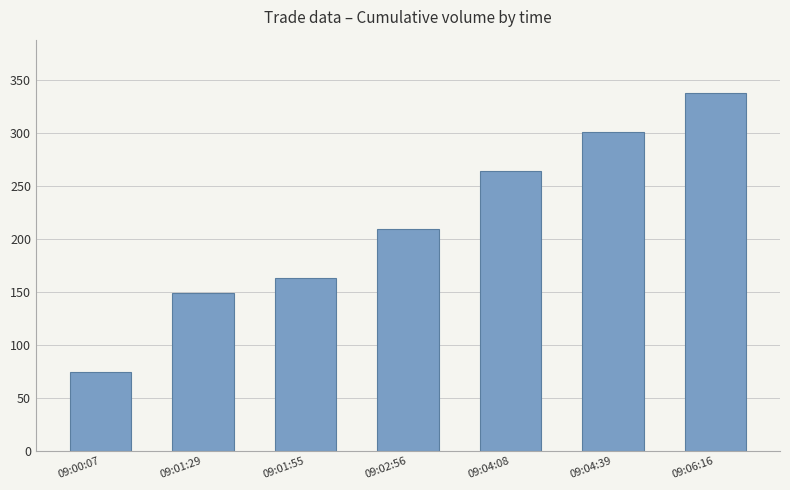

List the labels in order of value, largest first.

09:06:16, 09:04:39, 09:04:08, 09:02:56, 09:01:55, 09:01:29, 09:00:07